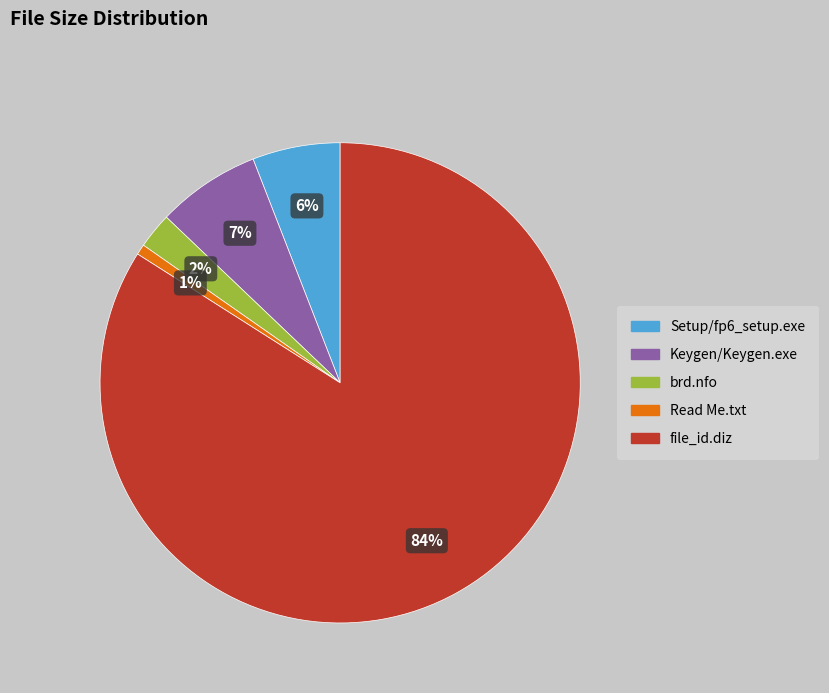

What is the largest slice in the pie chart?

file_id.diz